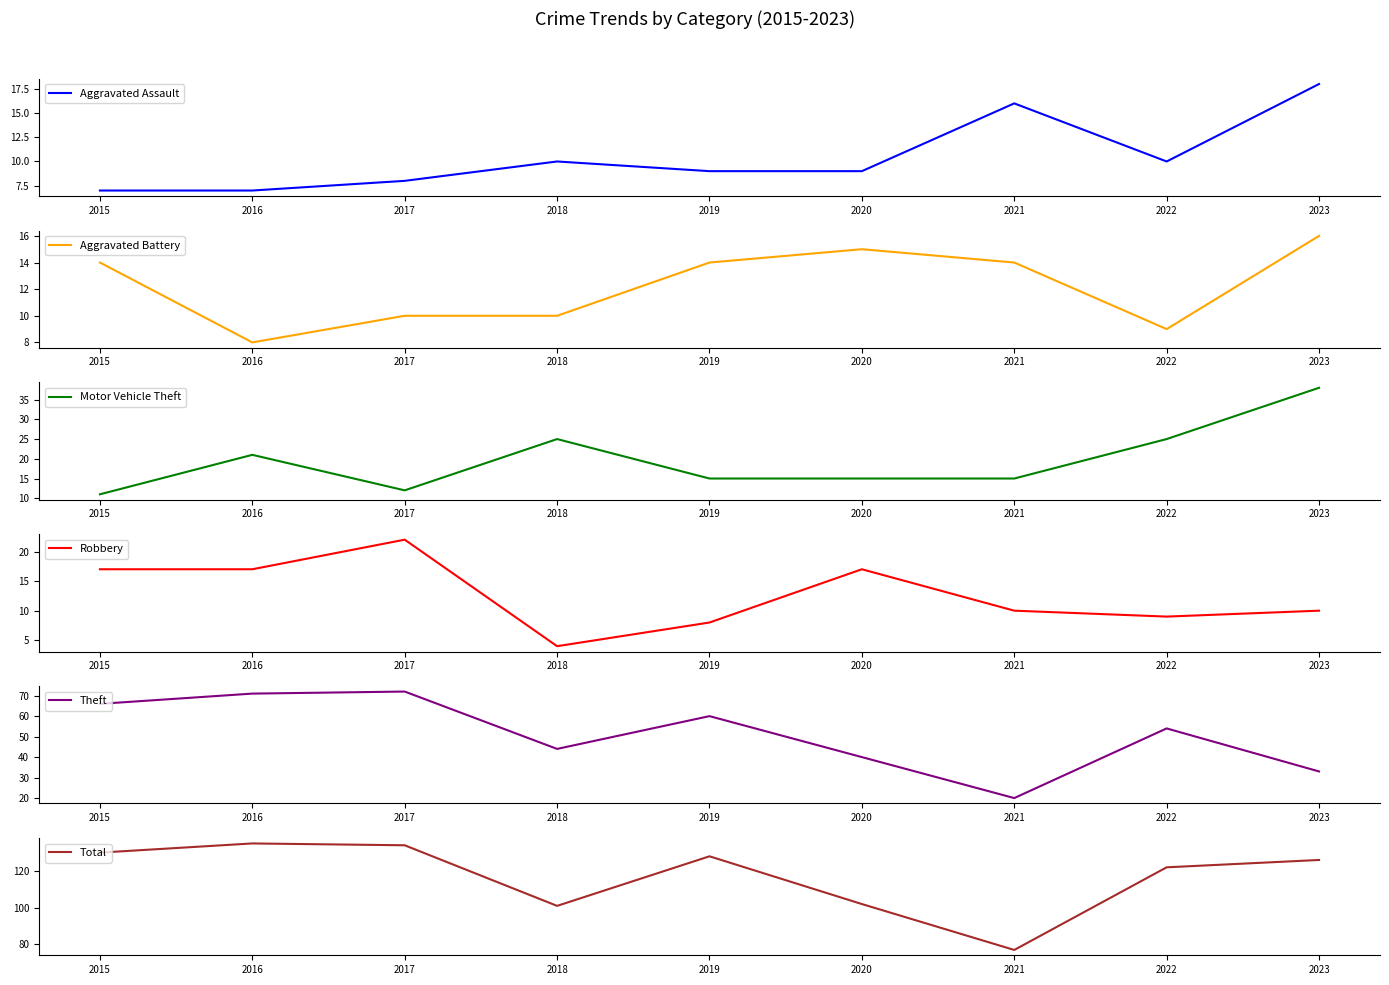

True or false: Total and Aggravated Battery intersect in this chart.

False